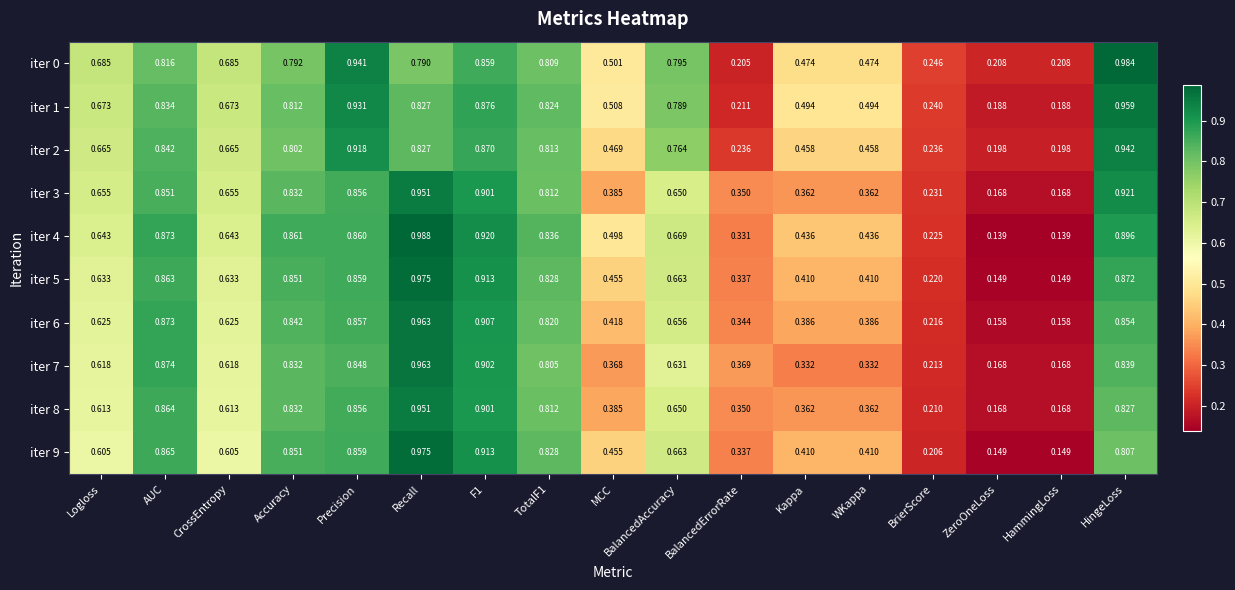

Is the value of iter 7 at Logloss greater than the value of iter 8 at Precision?

No